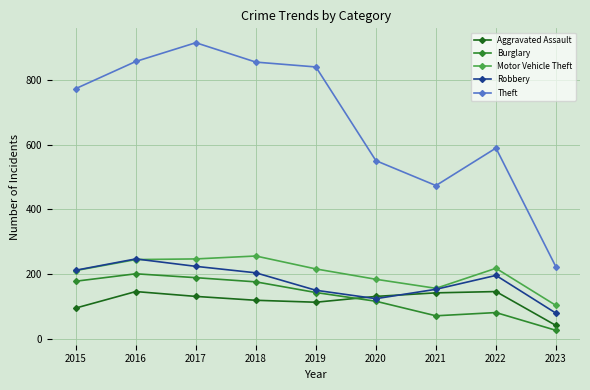

At which category does the chart reach its peak across all series?

2017